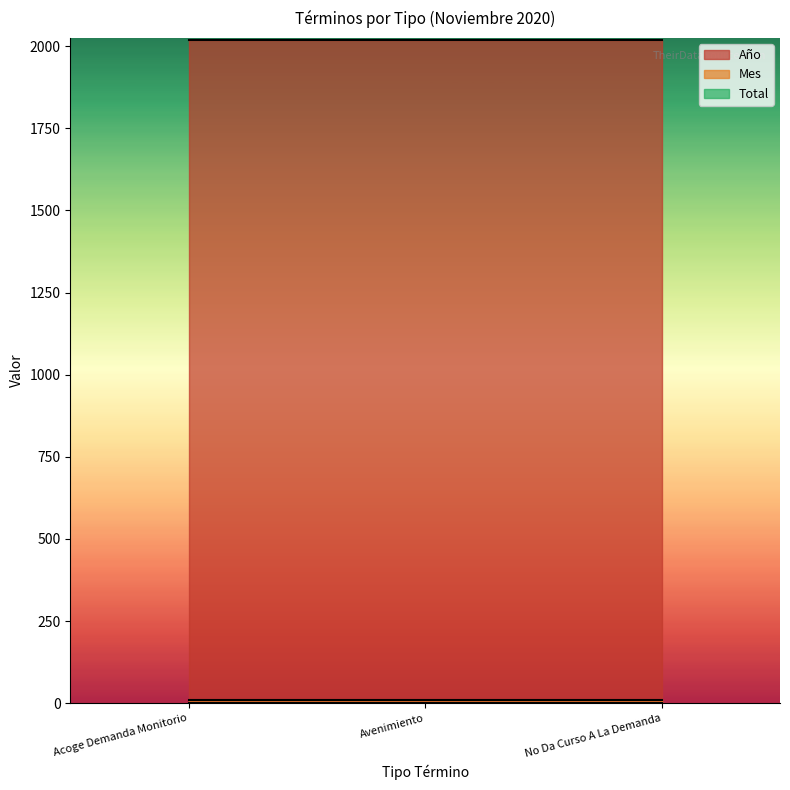

True or false: Año has a value of 2020 at Acoge Demanda Monitorio.

True